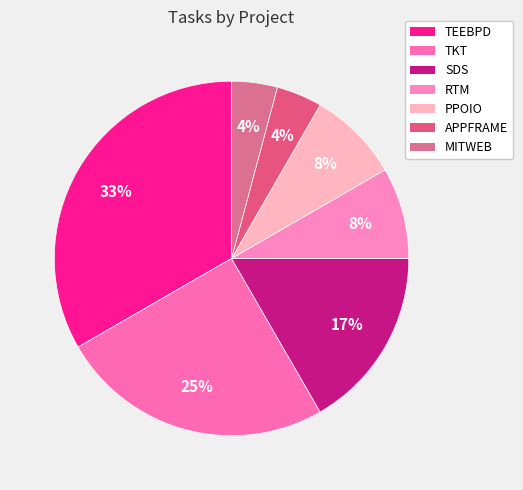

Does PPOIO account for over 50% of the chart?

No